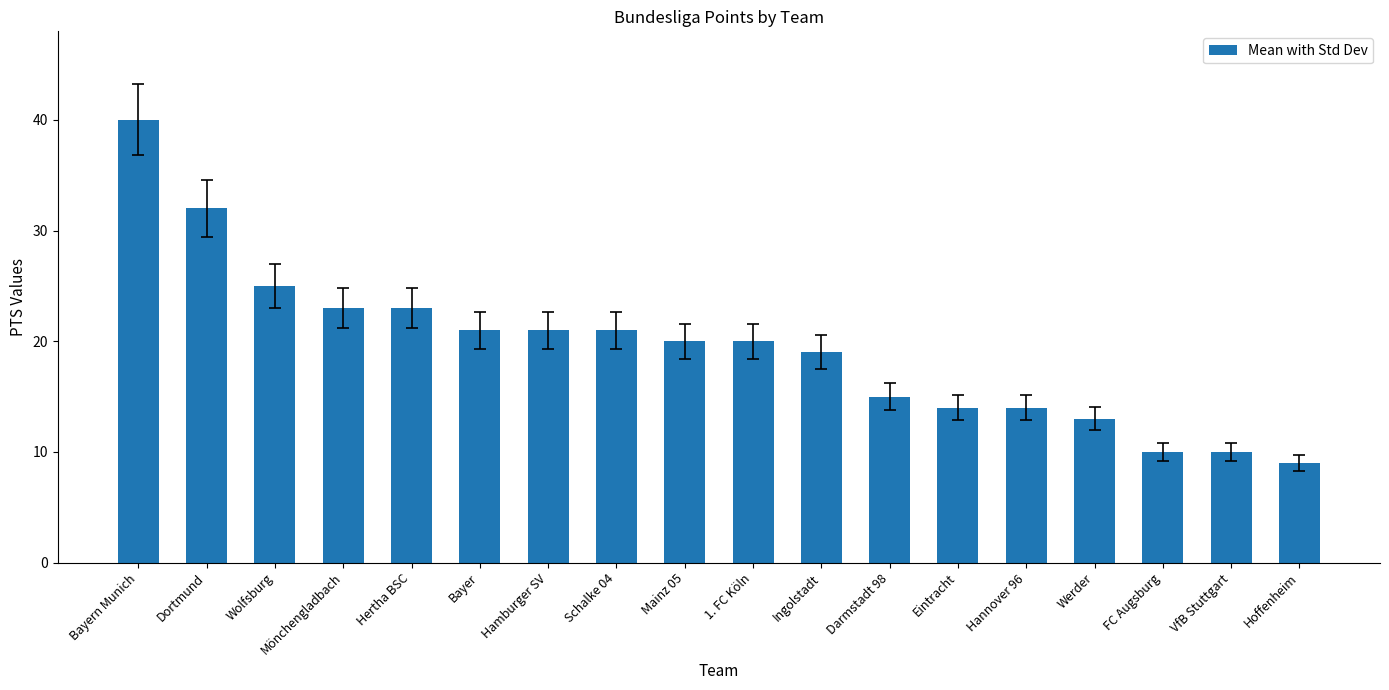

The chart shows a value of 21 at Schalke 04. True or false?

True